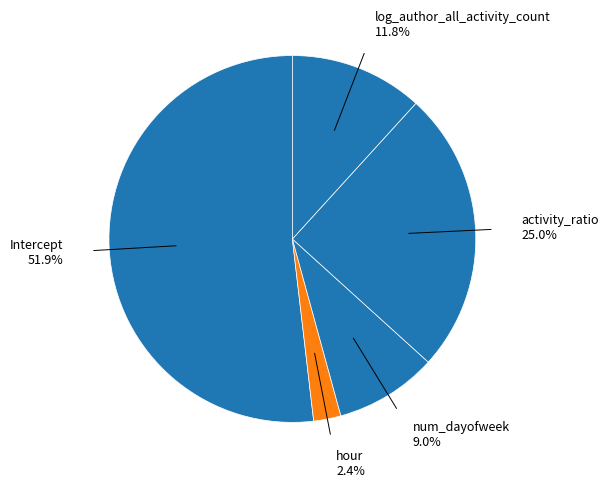

How many segments does this pie chart have?

5